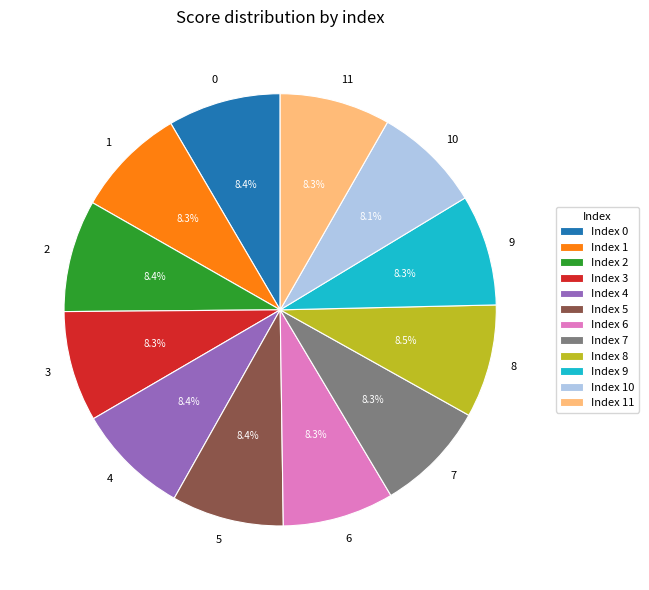

The 4 slice represents 8% of the pie. True or false?

True